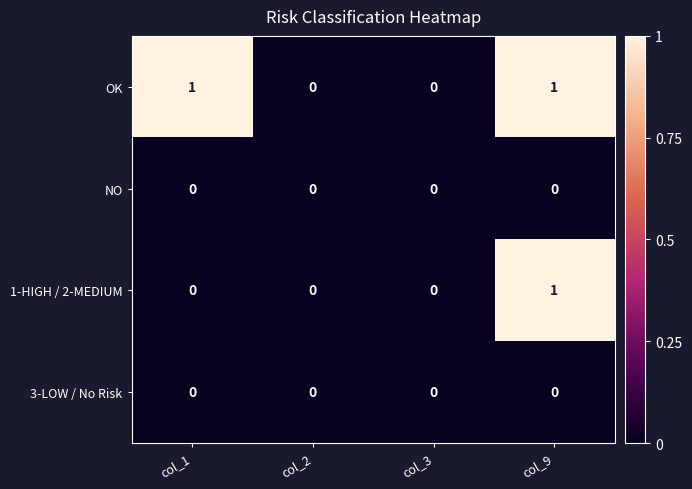

At which category is the sum across all series the highest?

col_9